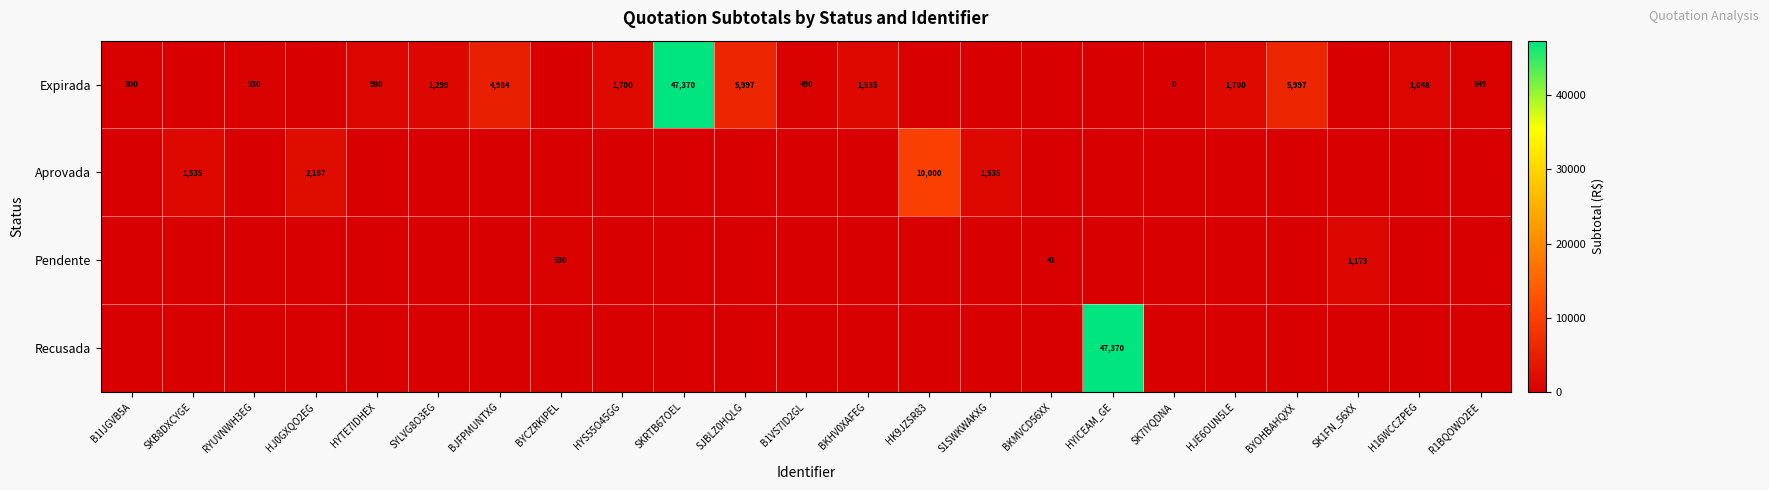

The value of Expirada at HJE6OUN5LE is 1700. True or false?

True